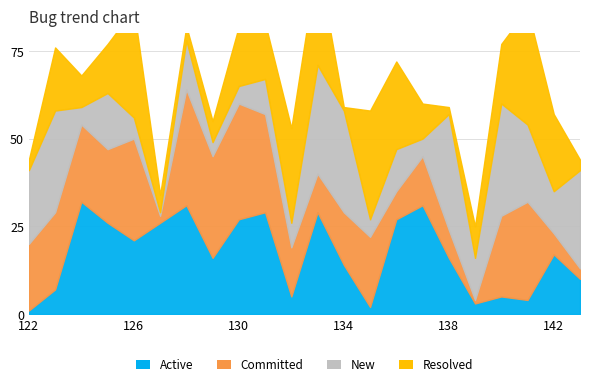

Reading left to right, extract all data points from this chart.

Active: 122=1	123=7	124=32	125=26	126=21	127=26	128=31	129=16	130=27	131=29	132=5	133=29	134=14	135=2	136=27	137=31	138=16	139=3	140=5	141=4	142=17	143=10
Committed: 122=19	123=22	124=22	125=21	126=29	127=2	128=33	129=29	130=33	131=28	132=14	133=11	134=15	135=20	136=8	137=14	138=8	139=1	140=23	141=28	142=6	143=3
New: 122=21	123=29	124=5	125=16	126=6	127=1	128=14	129=4	130=5	131=10	132=7	133=31	134=29	135=5	136=12	137=5	138=33	139=12	140=32	141=22	142=12	143=28
Resolved: 122=3	123=18	124=9	125=14	126=31	127=5	128=4	129=6	130=17	131=16	132=27	133=30	134=1	135=31	136=25	137=10	138=2	139=9	140=17	141=33	142=22	143=3